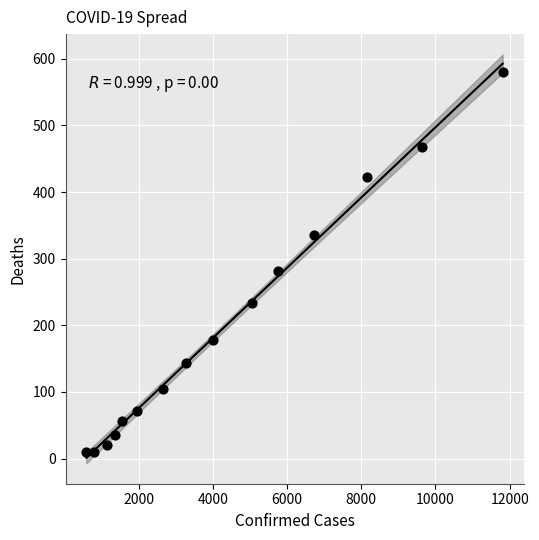

What is the range of X values (max minus min)?

11222